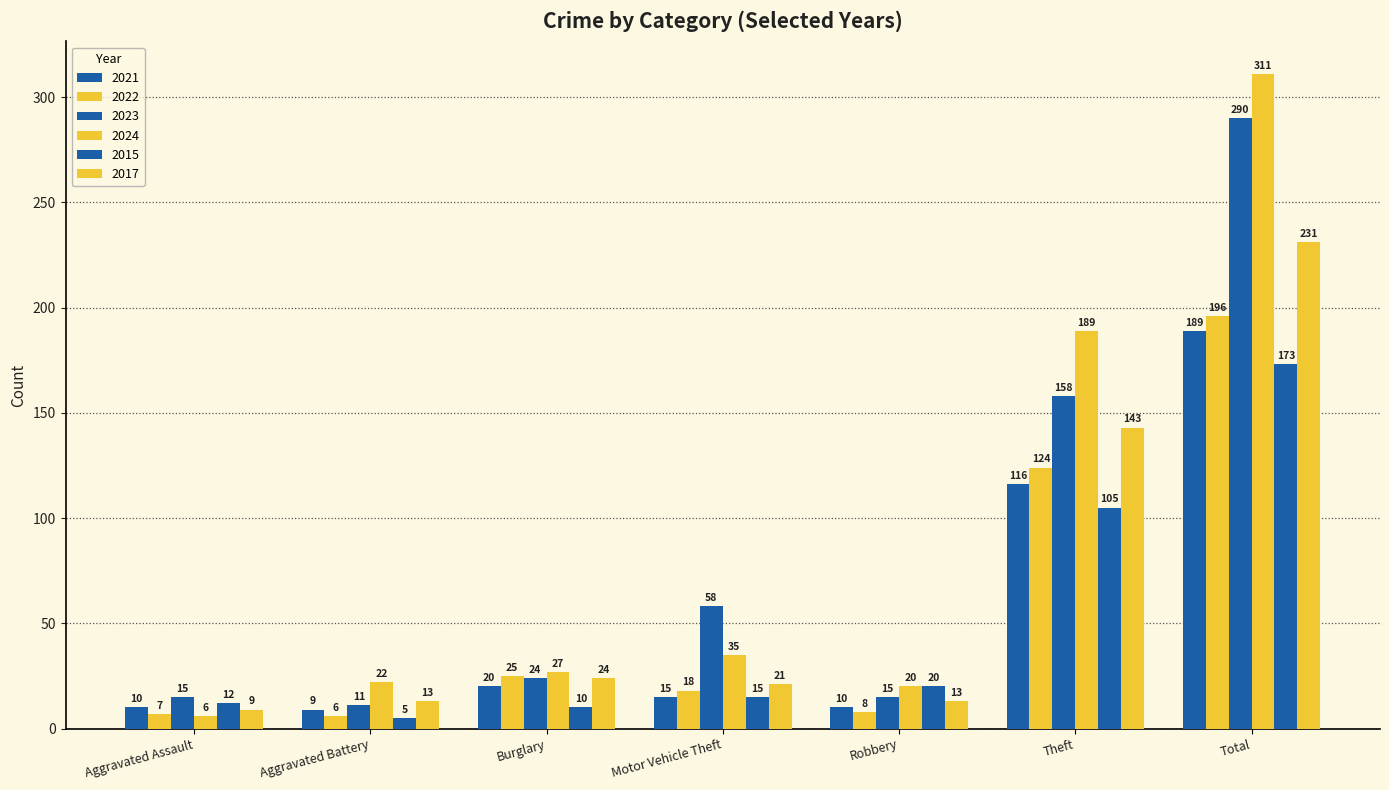

True or false: 2024 has a value of 6 at Aggravated Assault.

True